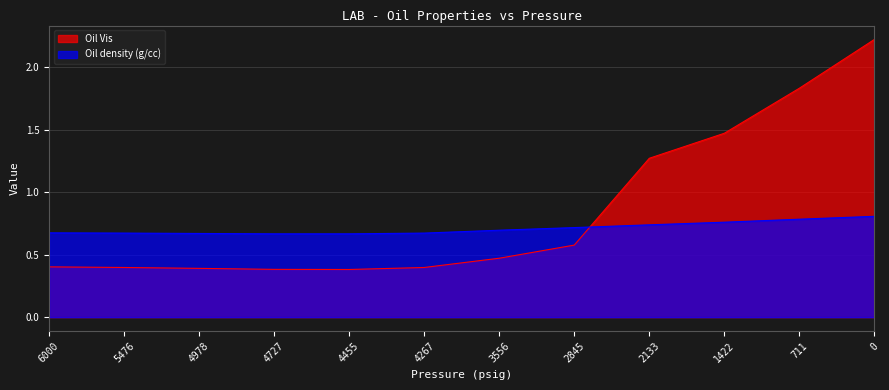

Which category has the lowest value across all series?

4455